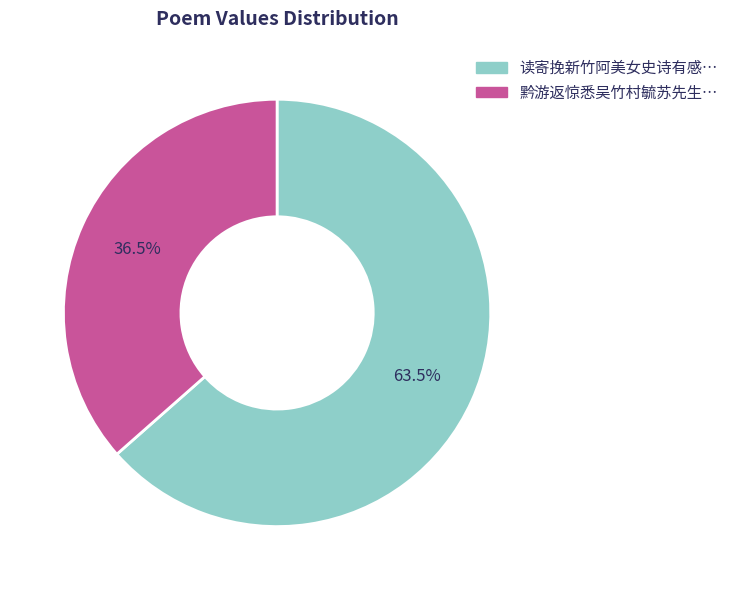

Is there a majority slice in this chart?

Yes